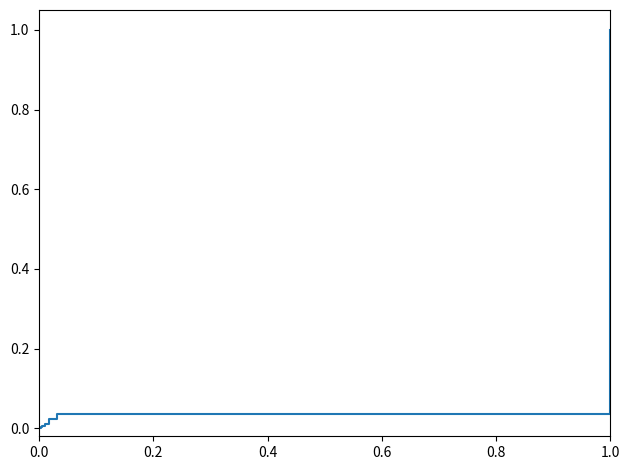

What is the greatest value displayed?

1.0